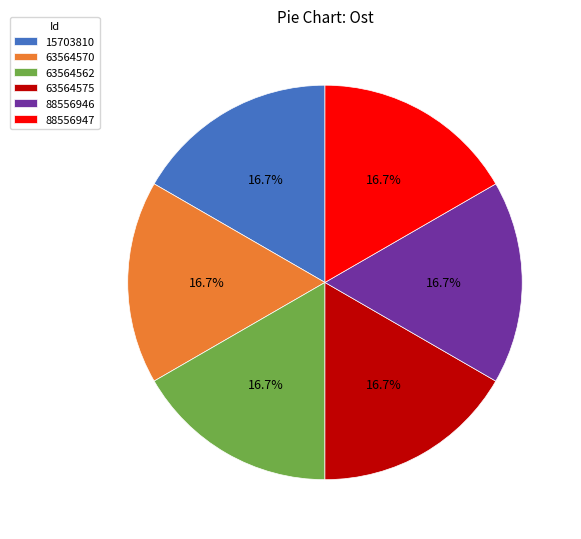

Do 88556947 and 63564570 together represent more than half of the pie?

No